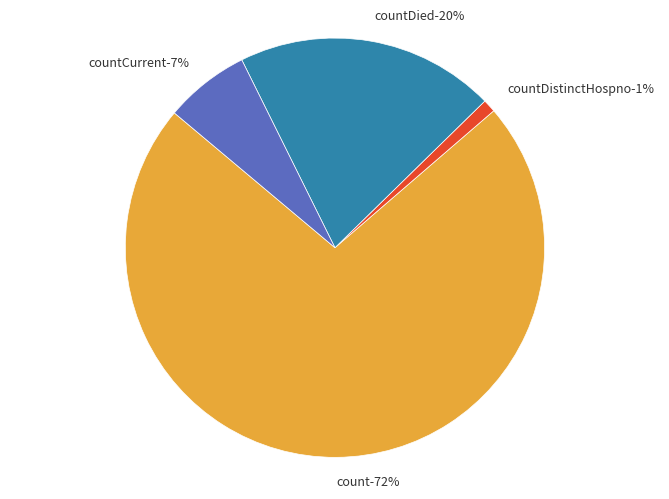

Combined, do countCurrent and count account for over 50%?

Yes